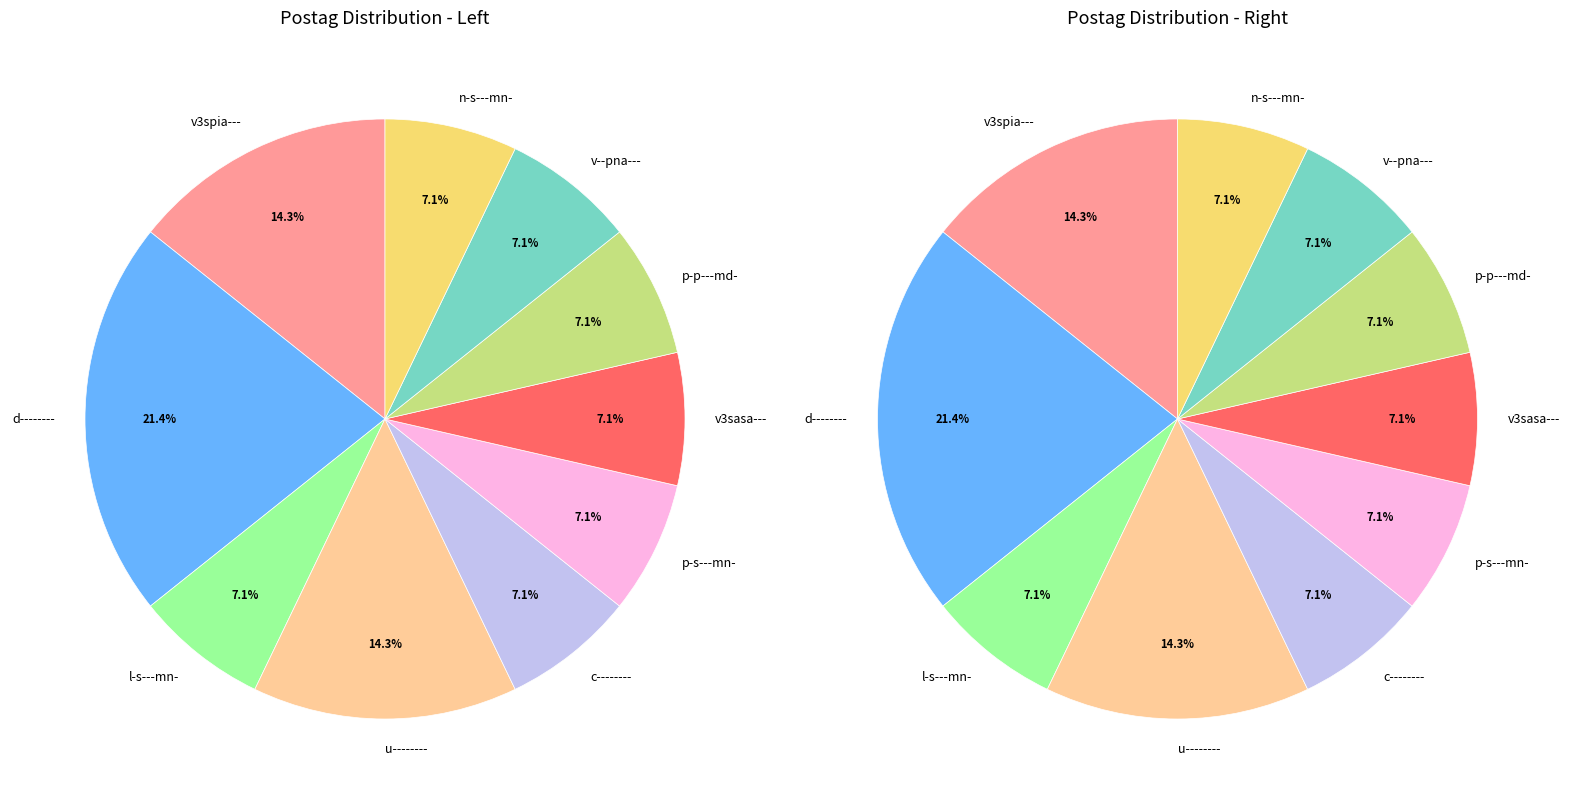

How many segments does this pie chart have?

10